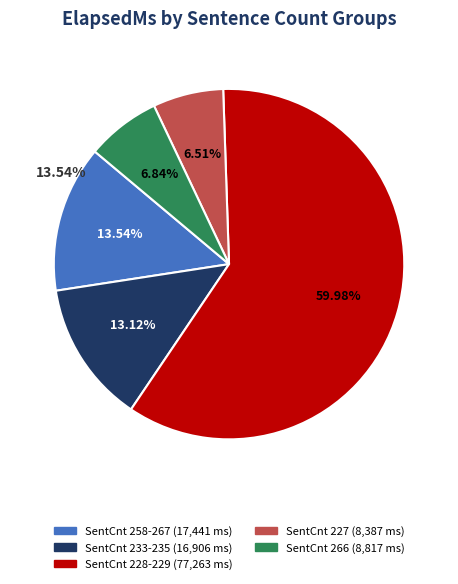

What is the ratio of the value at 233 to the value at 258?

1.0